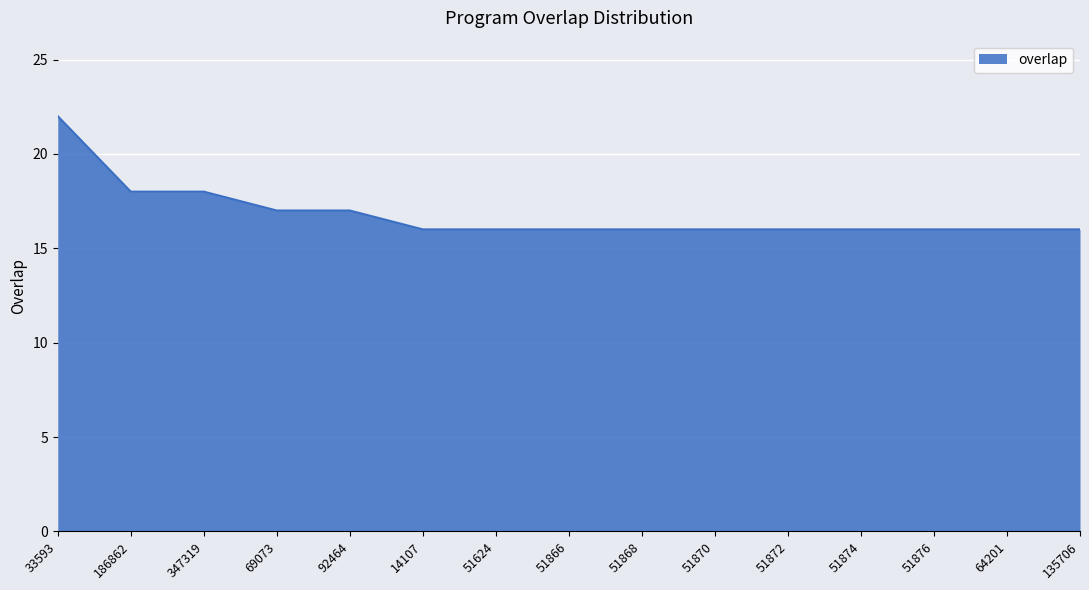

Reading left to right, extract all data points from this chart.

22	18	18	17	17	16	16	16	16	16	16	16	16	16	16